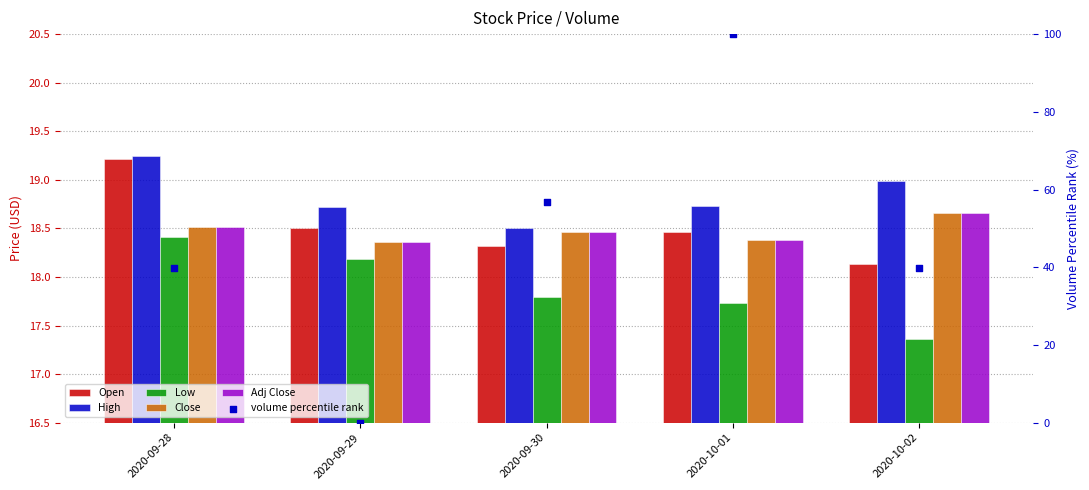

Is the value of volume percentile rank at 2020-09-28 greater than the value of Low at 2020-10-01?

Yes